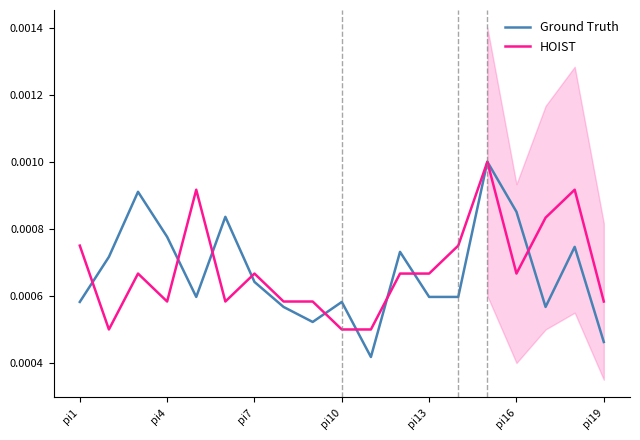

Which series has the largest total across all categories?

HOIST